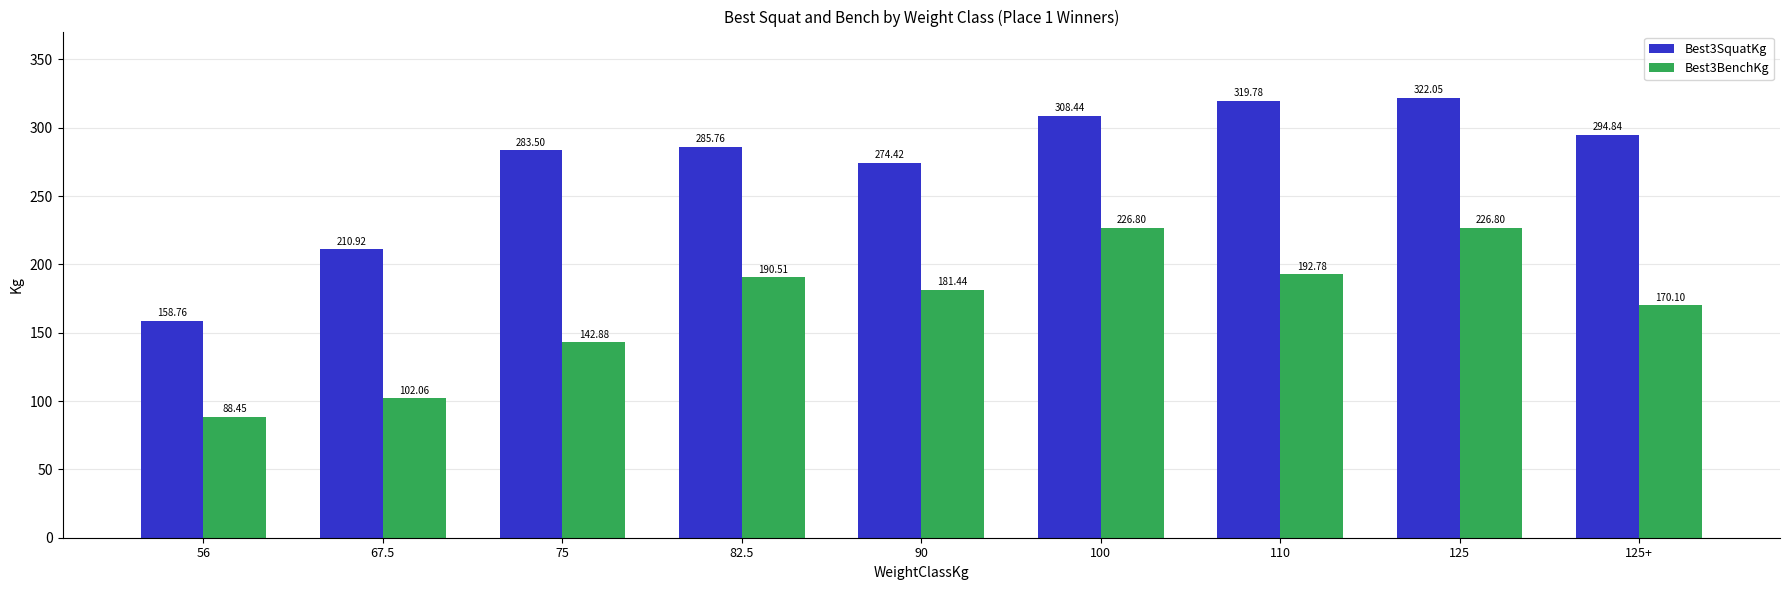

What is the sum of all Best3SquatKg values?

2458.5